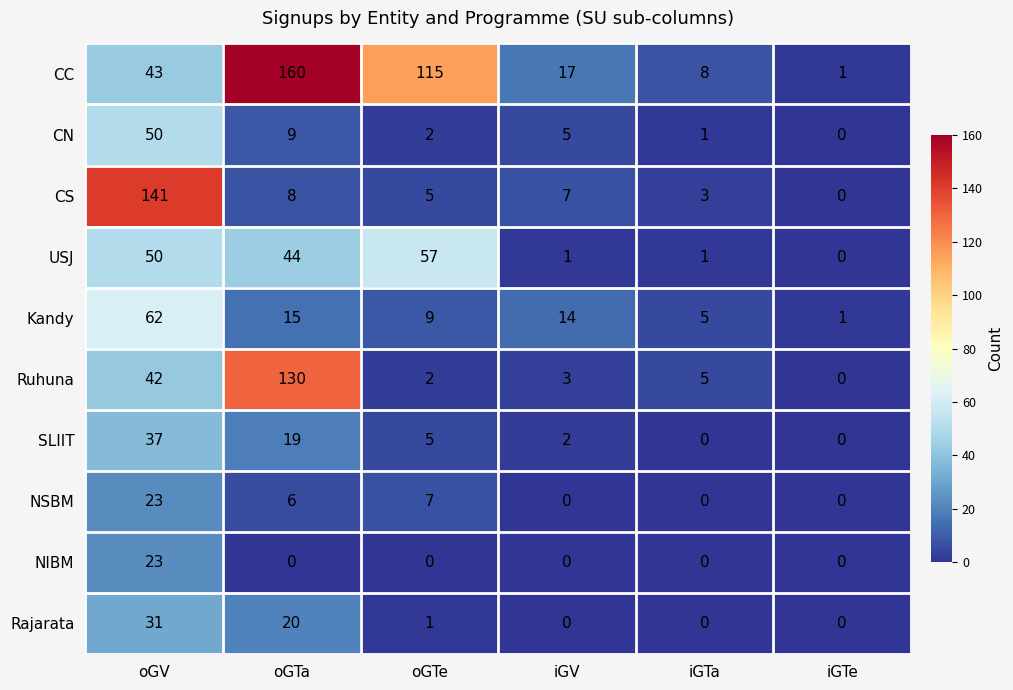

What is the sum of the Kandy values at oGV and iGTa?

67